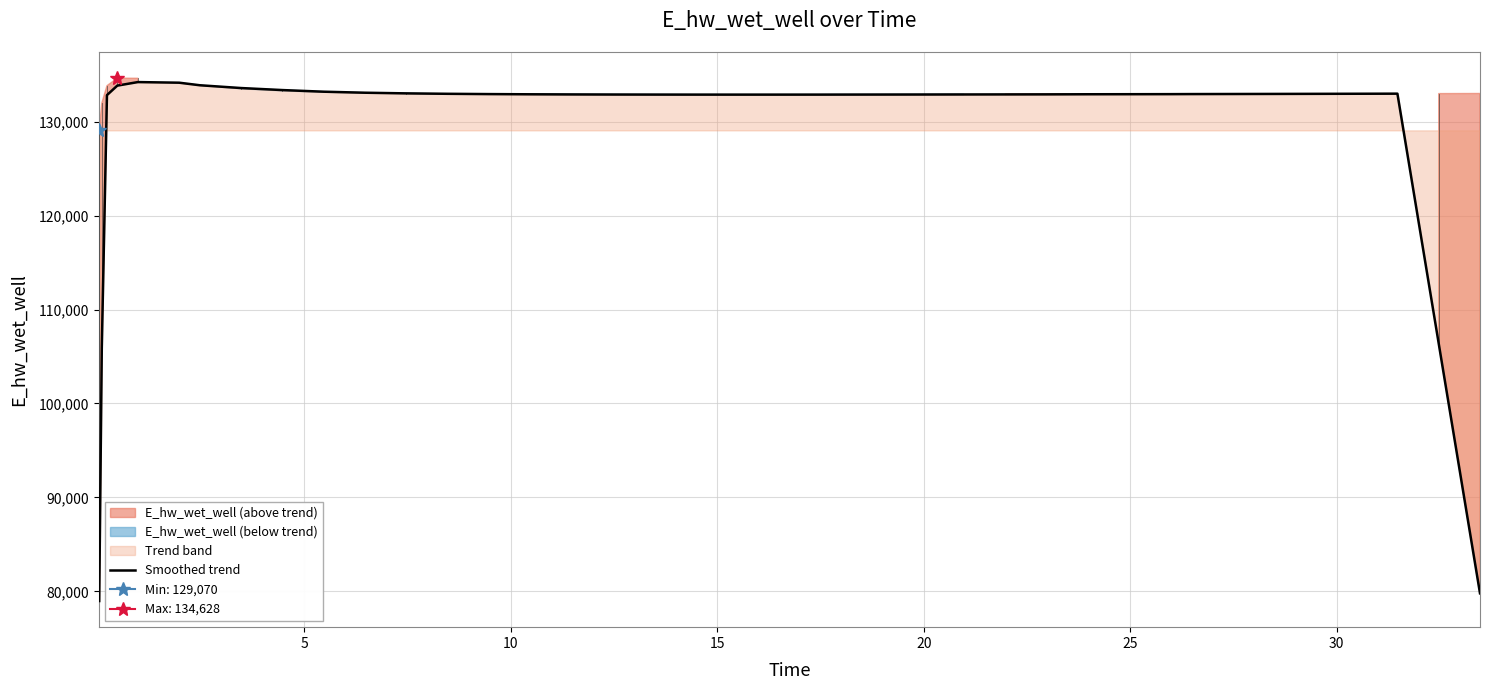

True or false: there are more than 0 points higher than both neighbors.

True